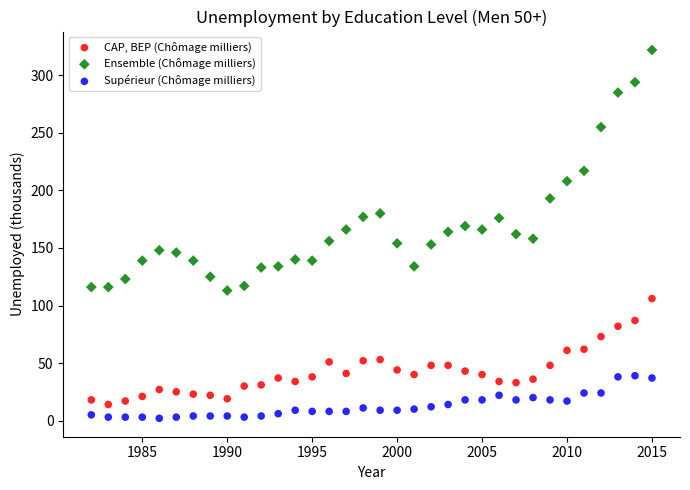

What is the X range (max minus min) for the scatter plot?

33